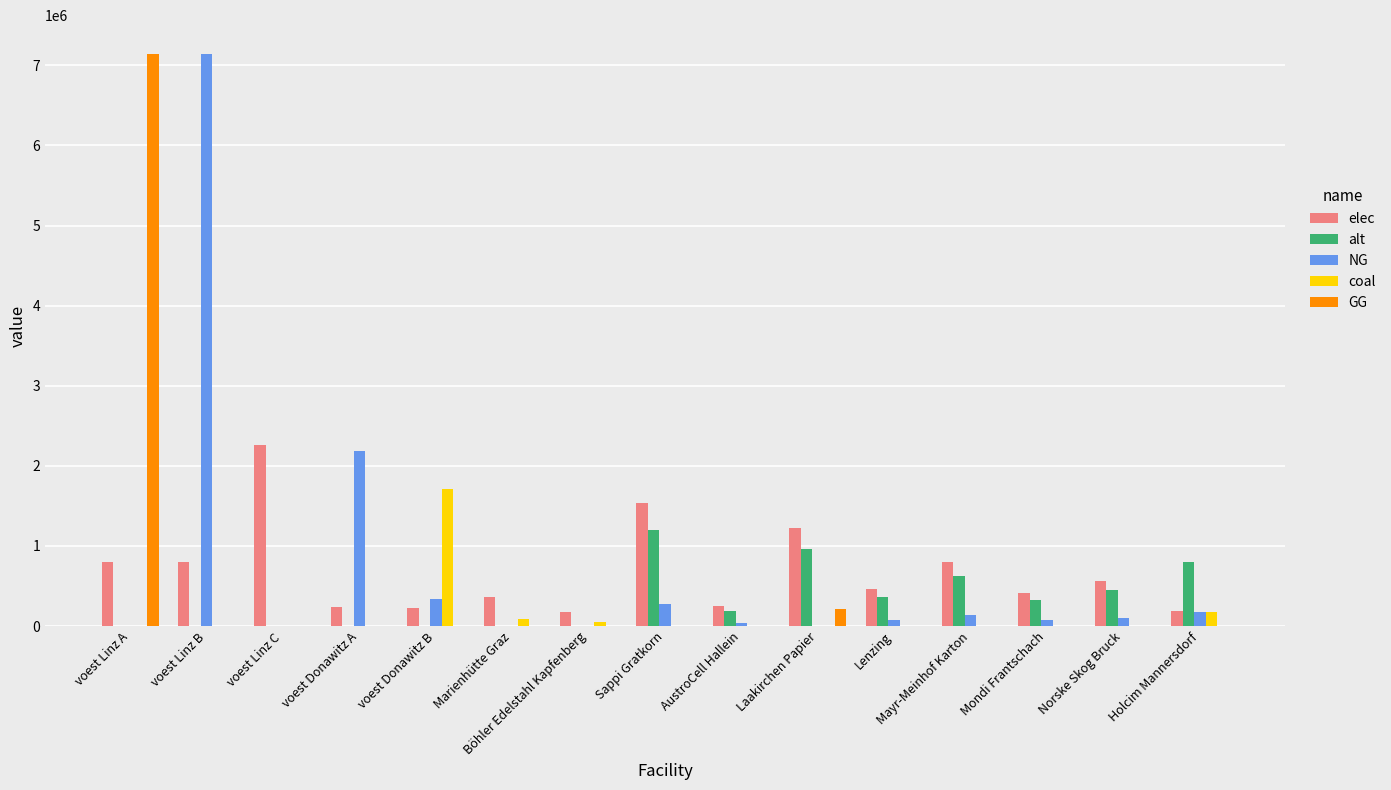

What is the maximum value for GG?

7144833.3